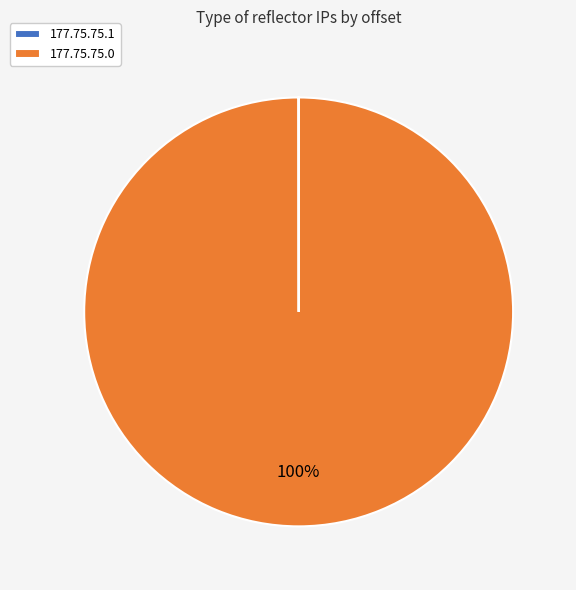

True or false: 177.75.75.0 accounts for 100% of the total.

True